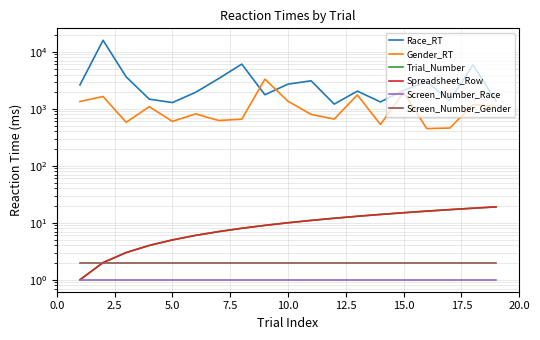

True or false: Gender_RT and Screen_Number_Gender cross at least once.

False